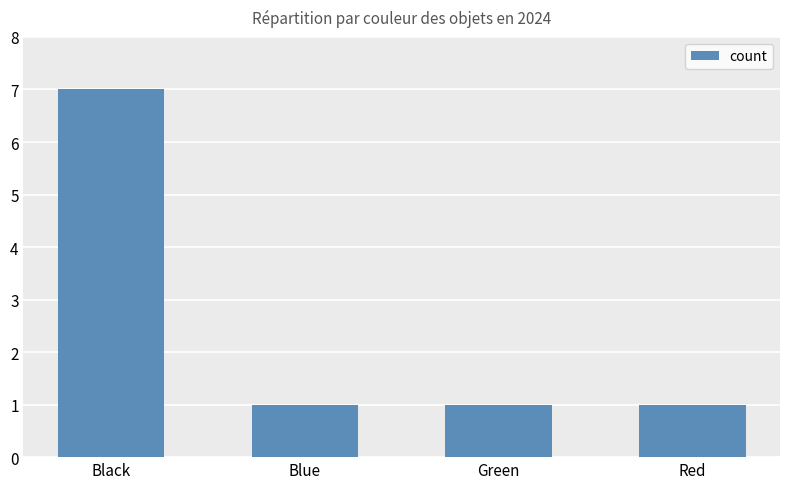

Reading left to right, transcribe all the data shown in this chart.

Black=7	Blue=1	Green=1	Red=1